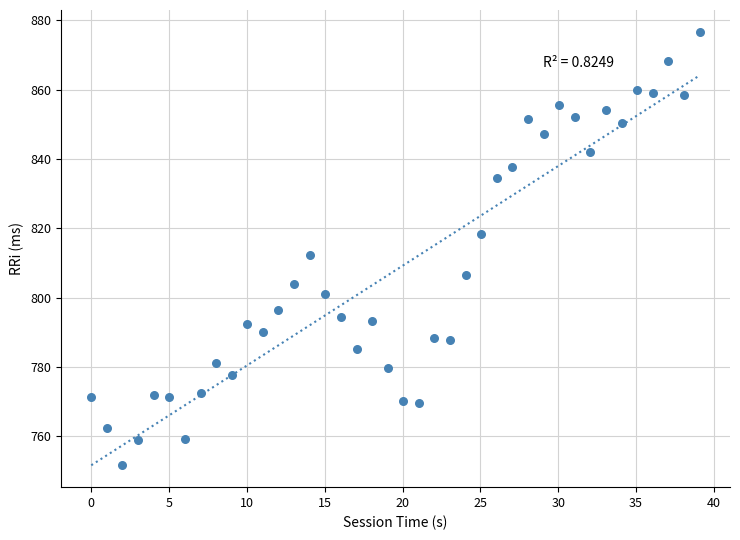

What is the range of X values (max minus min)?

39.1